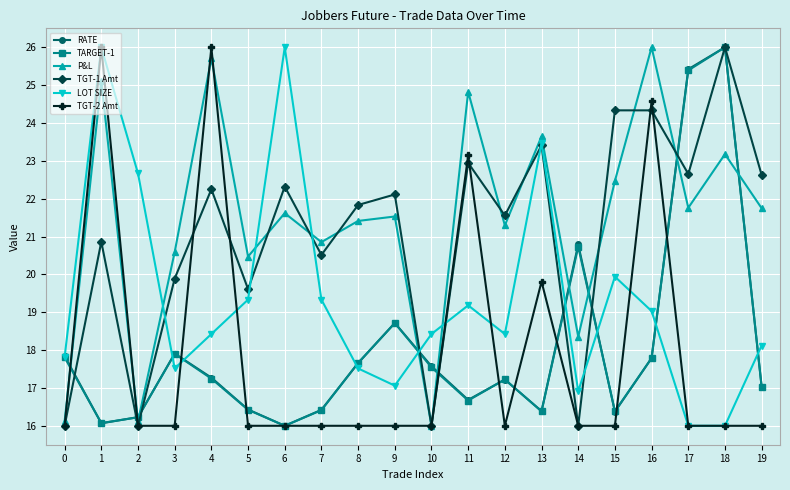

What are all the series names shown in the legend?

RATE, TARGET-1, P&L, TGT-1 Amt, LOT SIZE, TGT-2 Amt